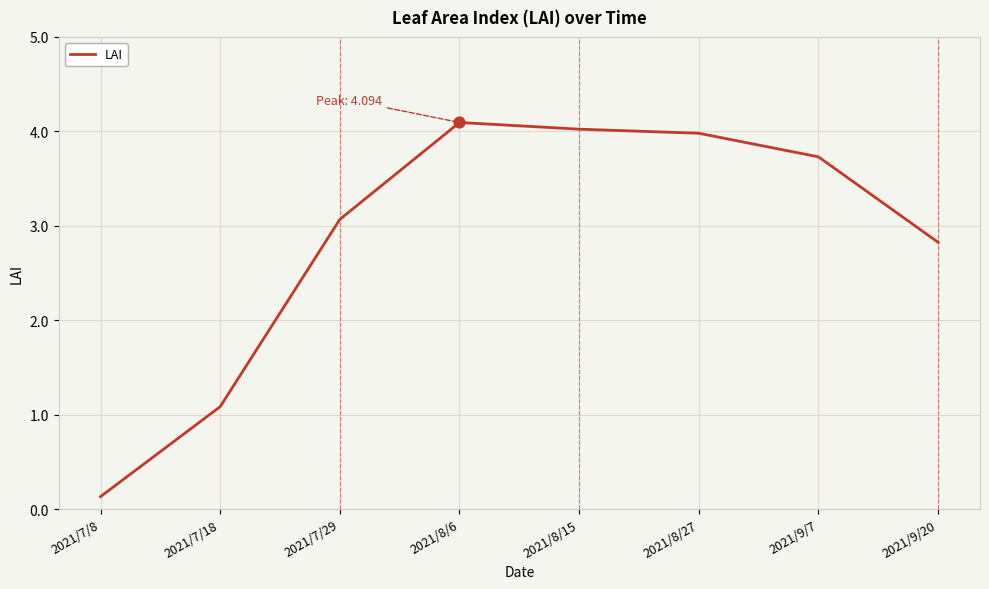

What is the change in value from 2021/8/6 to 2021/8/27?

-0.1